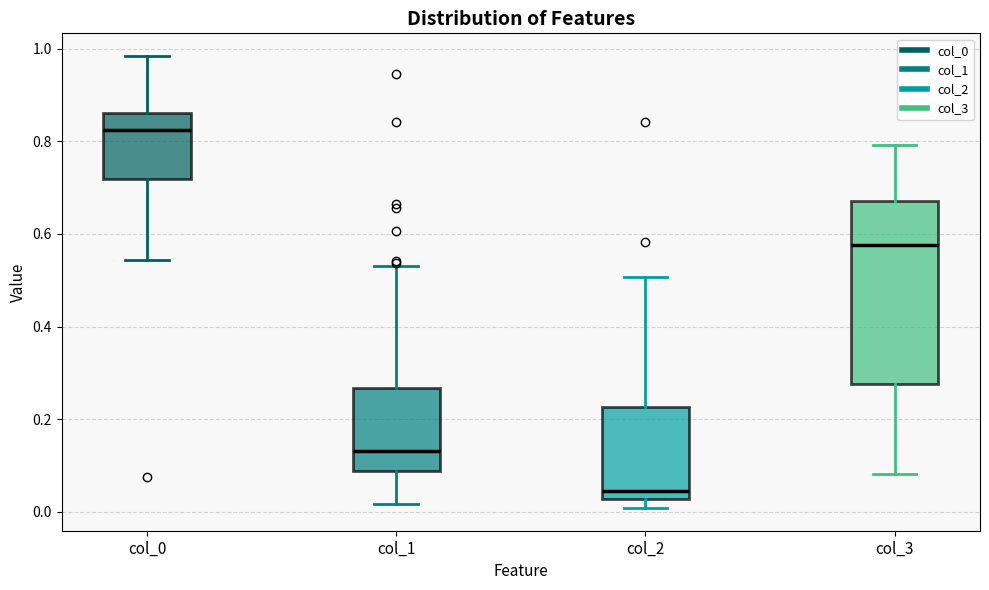

Reading left to right, read every box against the y-axis: the position of its median line, the range the box covers, and the ends of its whiskers. The values are not printed on the chart, so give them approximately, as read against the axis.

col_0: median 0.82, box 0.72 to 0.86, whiskers 0.54 to 0.98
col_1: median 0.14, box 0.08 to 0.26, whiskers 0.02 to 0.54
col_2: median 0.04, box 0.02 to 0.22, whiskers 0.00 to 0.50
col_3: median 0.58, box 0.28 to 0.68, whiskers 0.08 to 0.80